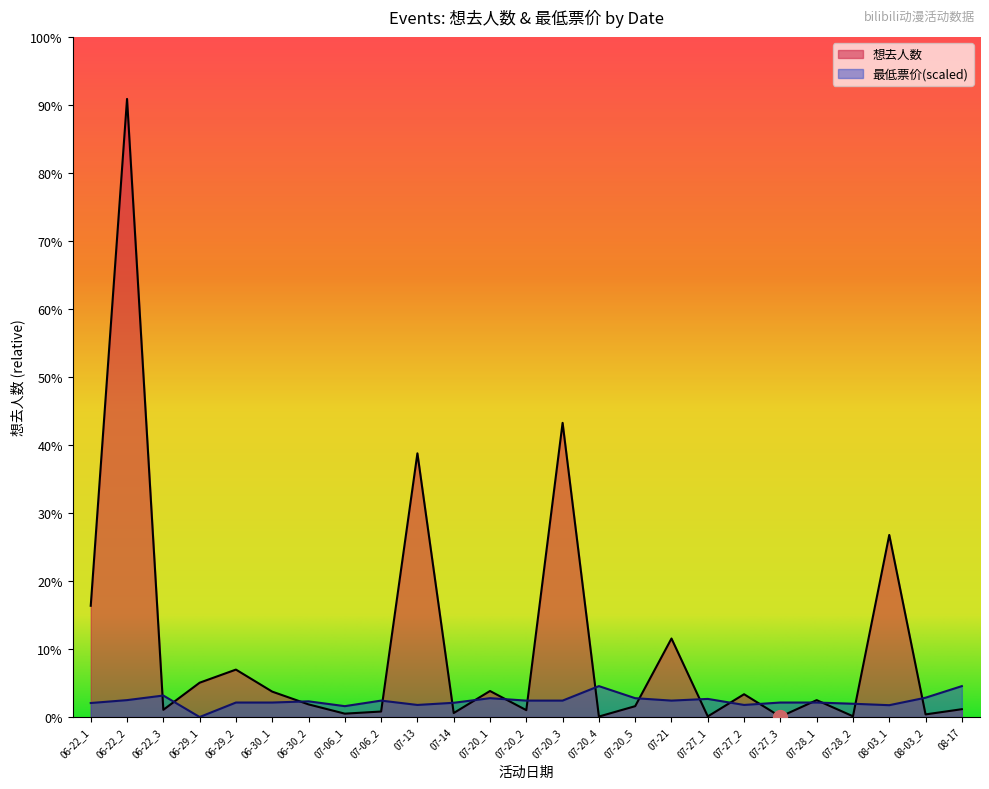

Rank the series by their maximum value, from highest to lowest.

想去人数, 最低票价(scaled)